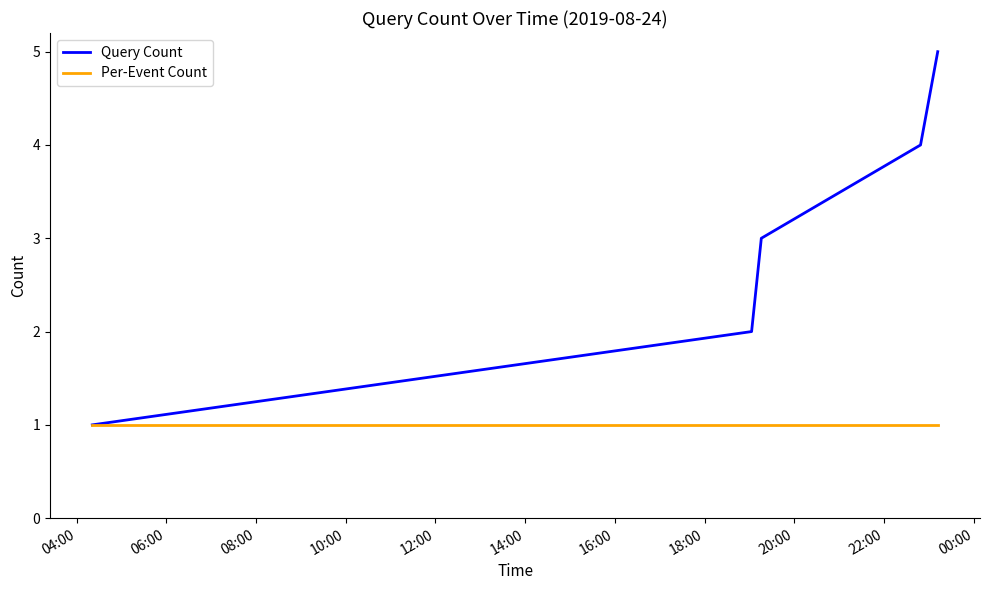

List the series in order of their peak value, highest first.

Query Count, Per-Event Count